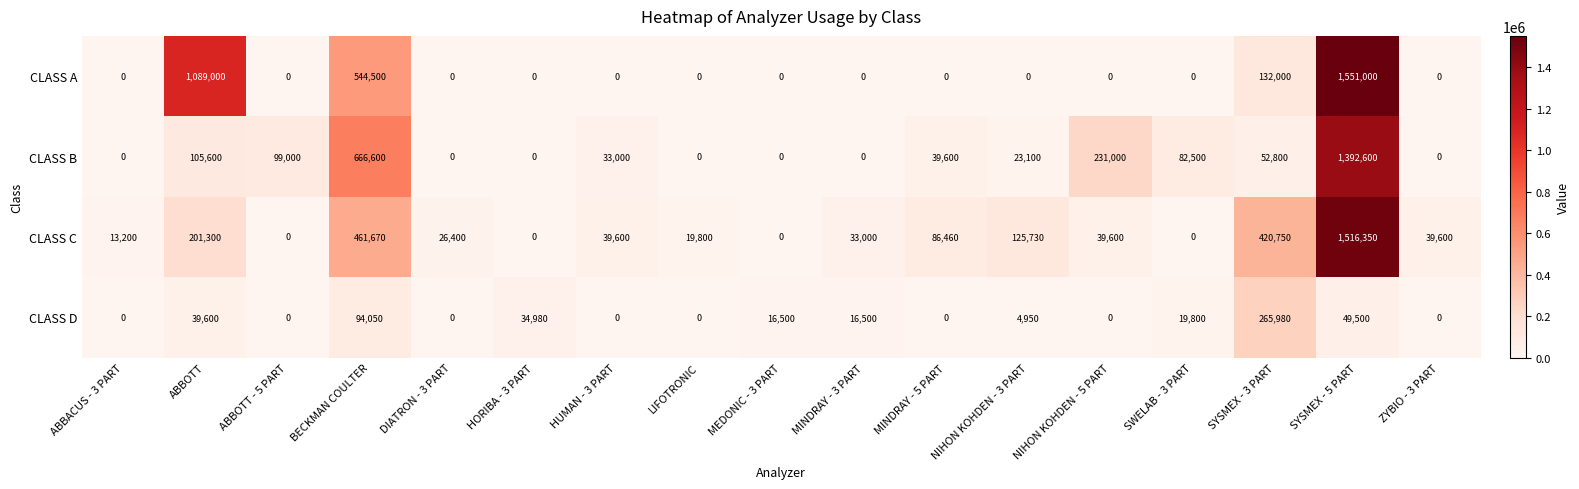

Between ABBOTT and NIHON KOHDEN - 3 PART, which series saw the biggest shift?

CLASS A